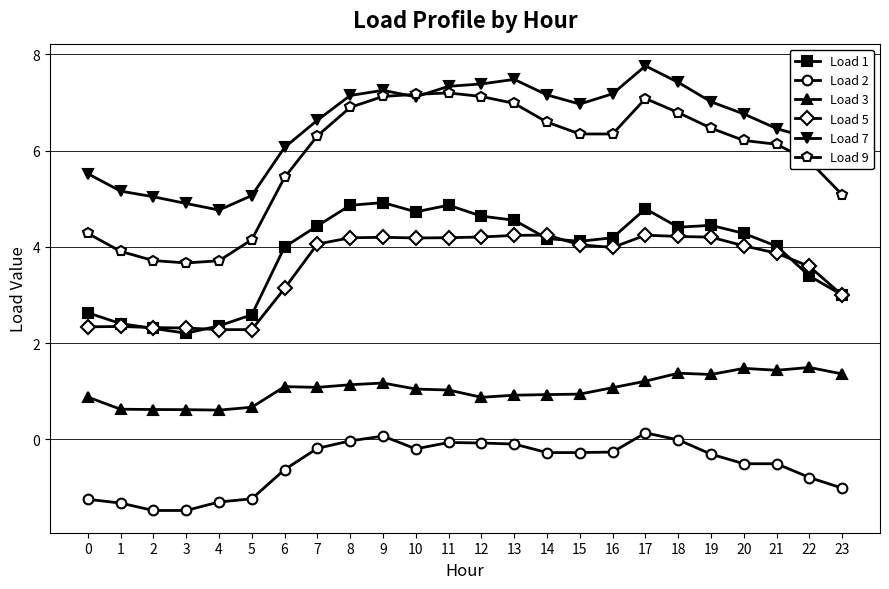

What is the value of the Load 5 point at the 19th from the left?

4.2